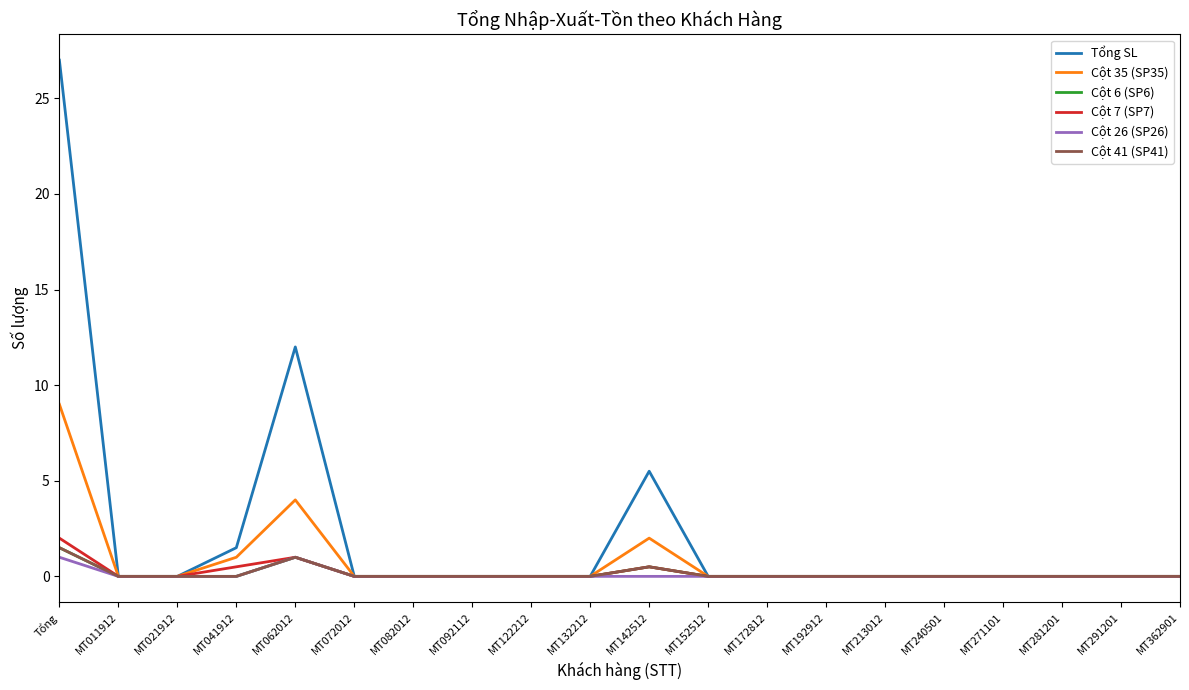

Which category has the highest value across all series?

Tổng